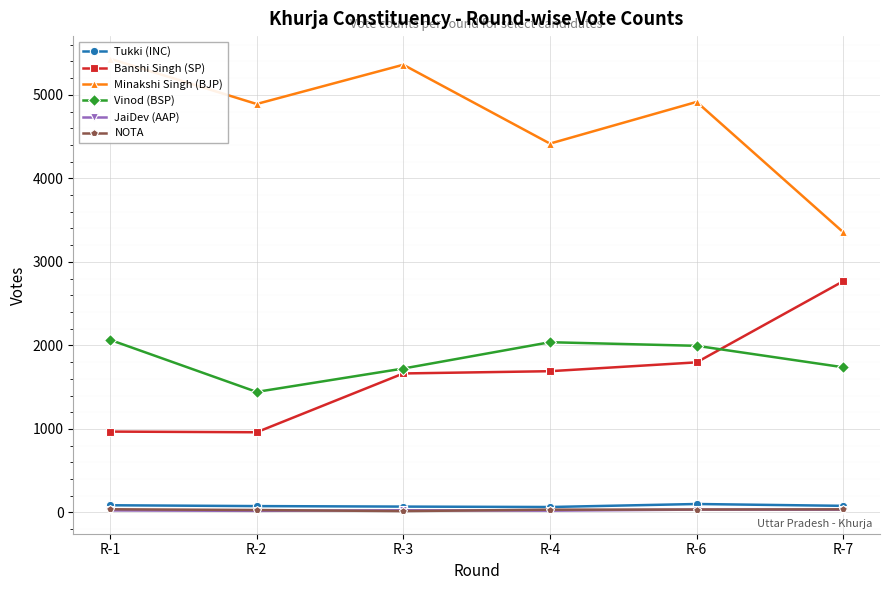

True or false: Minakshi Singh (BJP) has more than 2 interior local peaks.

False